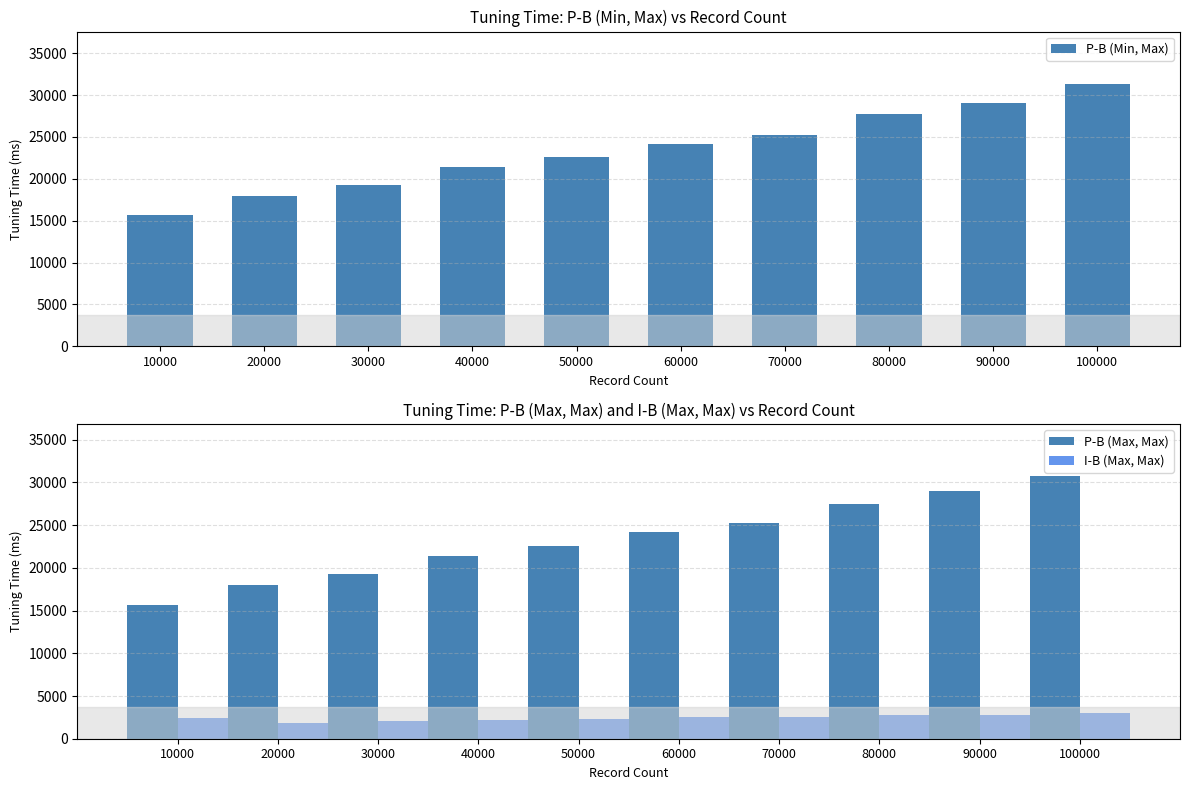

How many bars are there in total?

30